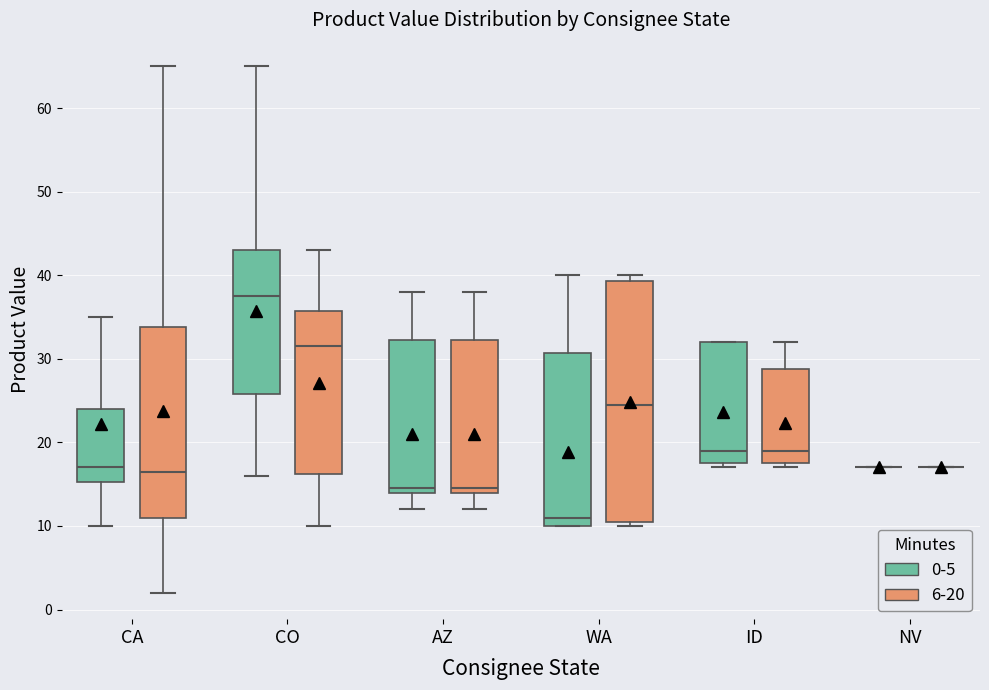

Comparing the boxes themselves (not the whiskers), which one is the tallest?

WA (6-20)